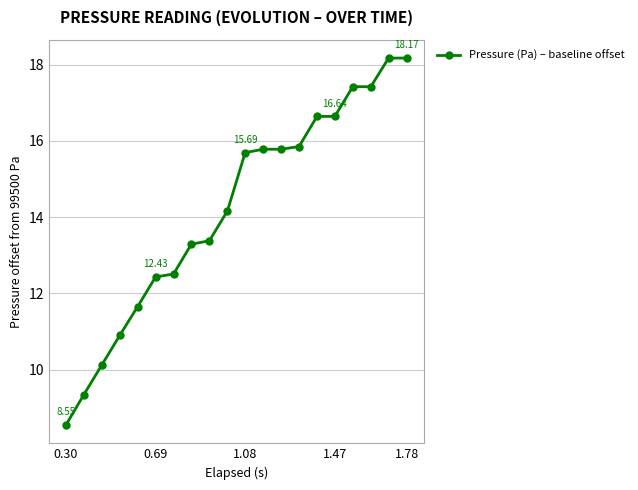

What is the sum of all values?

283.9